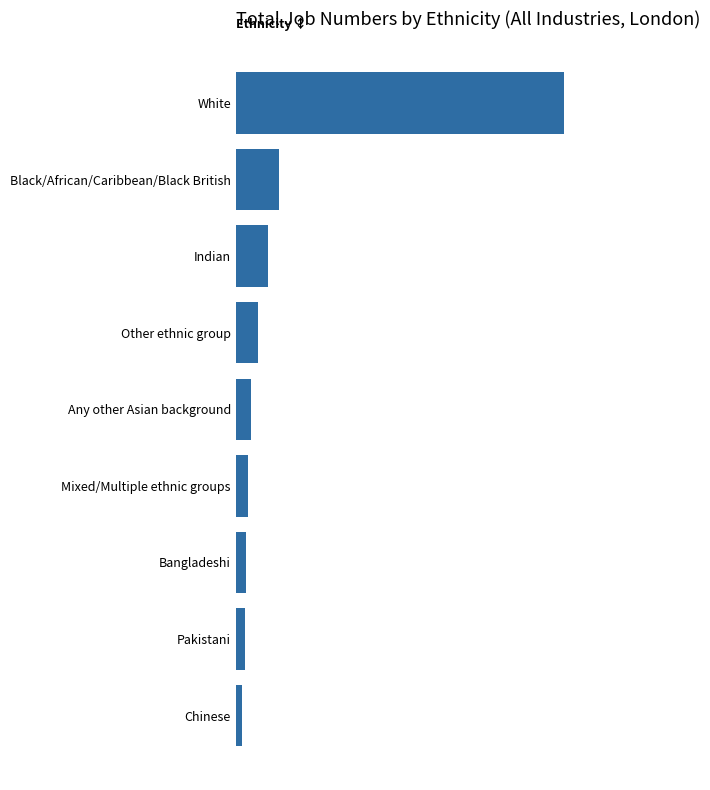

Are the bars horizontal?

Yes